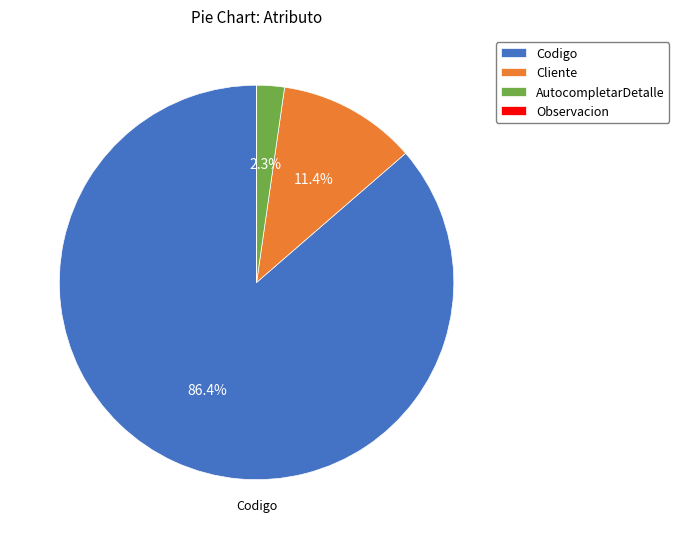

Which has a higher value, Cliente or AutocompletarDetalle?

Cliente